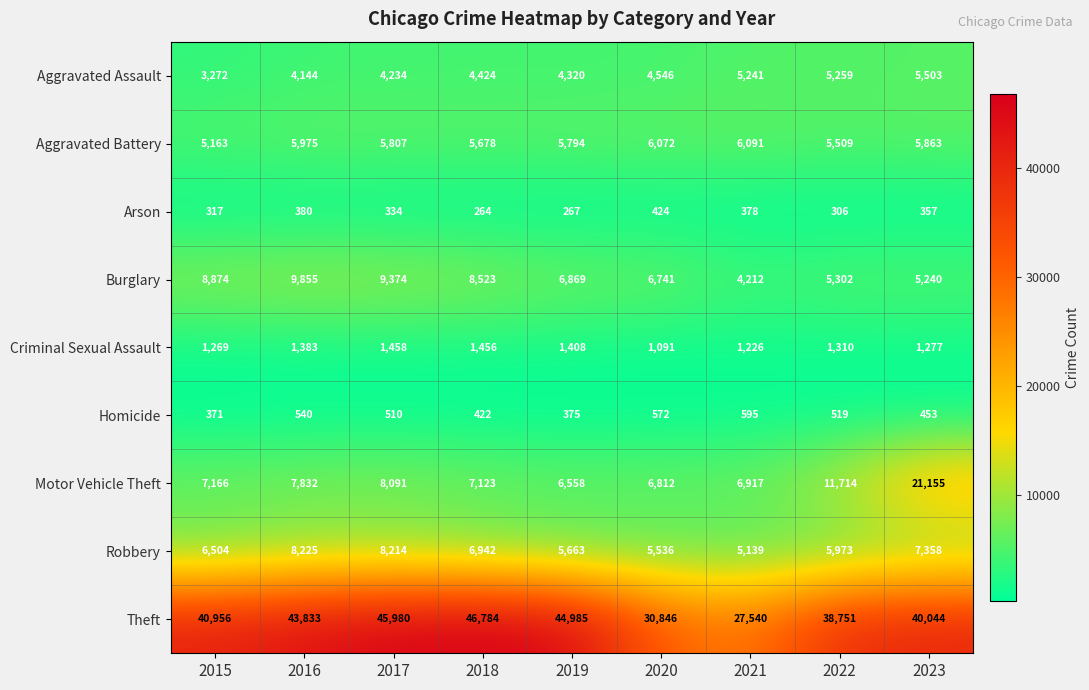

True or false: Robbery has a value of 5536 at 2020.

True